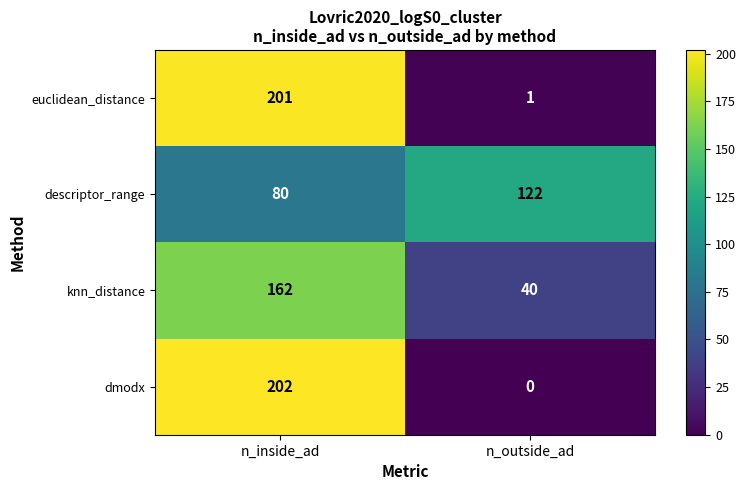

Reading left to right, extract all data points from this chart.

euclidean_distance: 201	1
descriptor_range: 80	122
knn_distance: 162	40
dmodx: 202	0